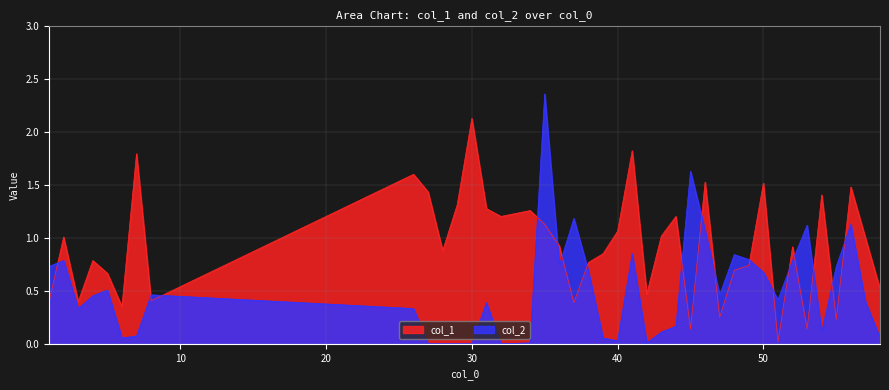

Rank the categories by col_1 value from highest to lowest.

30, 41, 7, 26, 46, 50, 56, 27, 54, 29, 31, 34, 32, 44, 35, 40, 43, 2, 57, 36, 52, 28, 39, 4, 38, 49, 48, 5, 58, 42, 8, 1, 3, 37, 6, 47, 55, 45, 53, 51